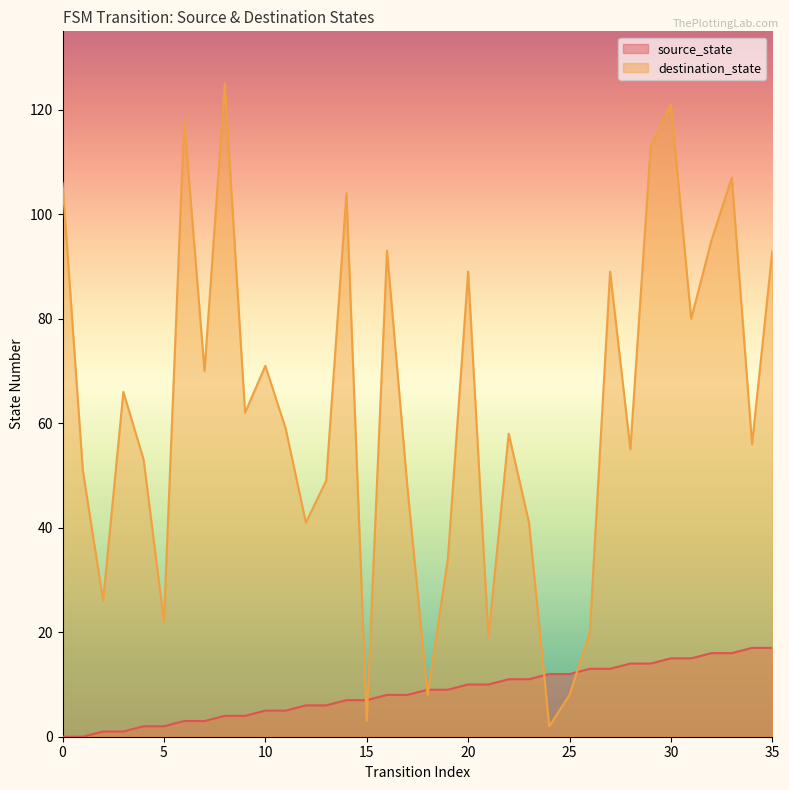

At which label does source_state reach its peak?

34